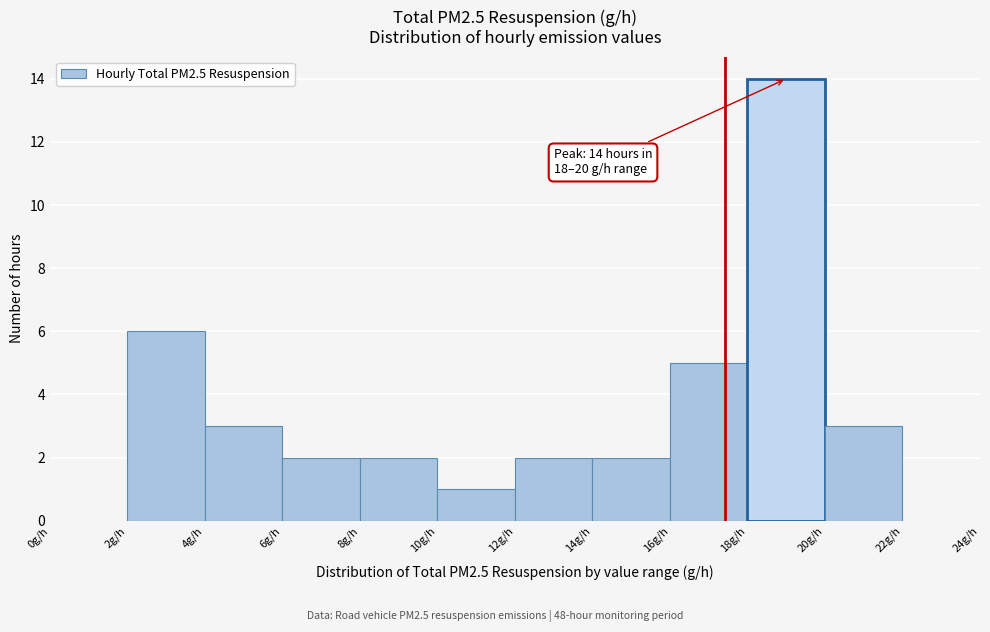

Over which range of the x-axis is the bar tallest?

18 to 20